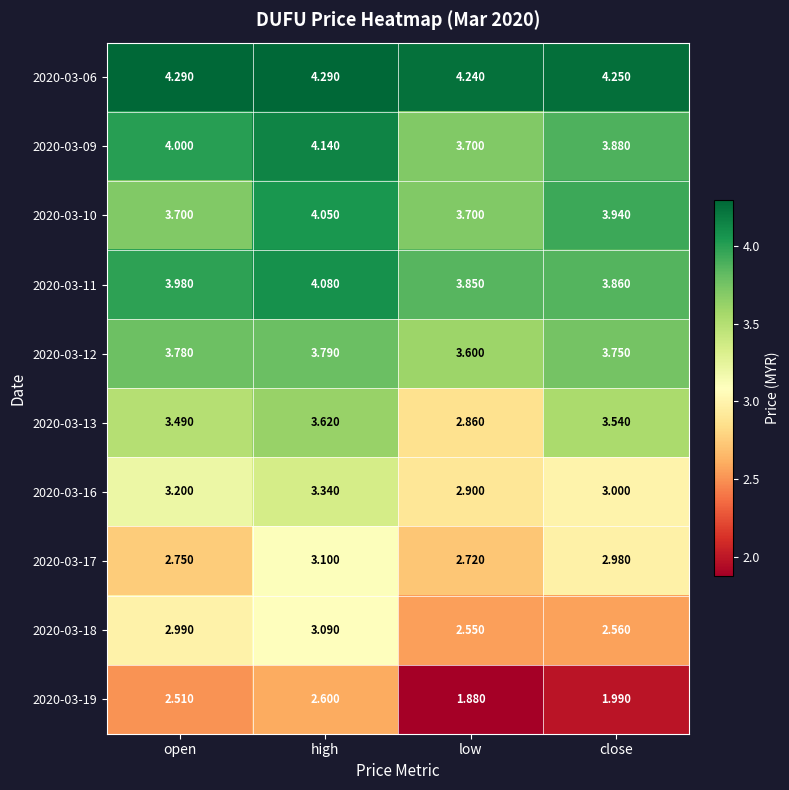

Rank the categories by 2020-03-09 value from lowest to highest.

low, close, open, high